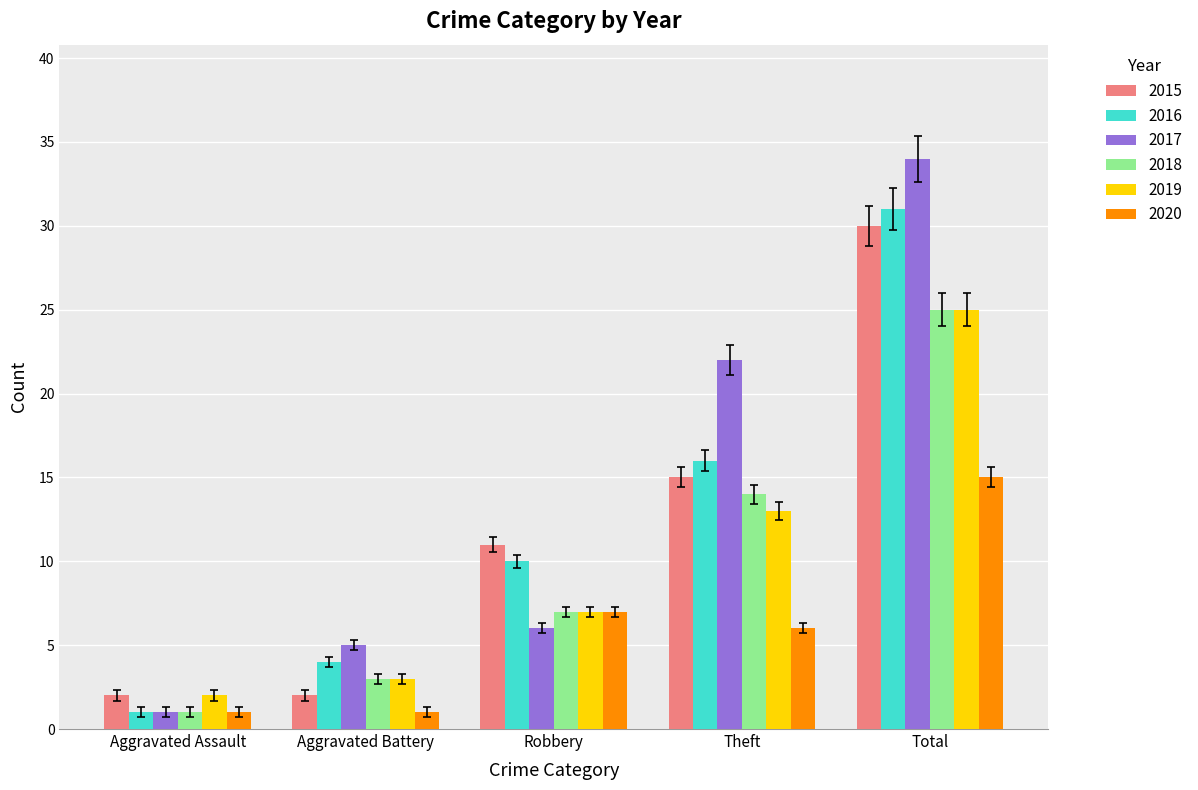

Reading right to left, what are all the values shown in this chart?

2015: Total=30	Theft=15	Robbery=11	Aggravated Battery=2	Aggravated Assault=2
2016: Total=31	Theft=16	Robbery=10	Aggravated Battery=4	Aggravated Assault=1
2017: Total=34	Theft=22	Robbery=6	Aggravated Battery=5	Aggravated Assault=1
2018: Total=25	Theft=14	Robbery=7	Aggravated Battery=3	Aggravated Assault=1
2019: Total=25	Theft=13	Robbery=7	Aggravated Battery=3	Aggravated Assault=2
2020: Total=15	Theft=6	Robbery=7	Aggravated Battery=1	Aggravated Assault=1